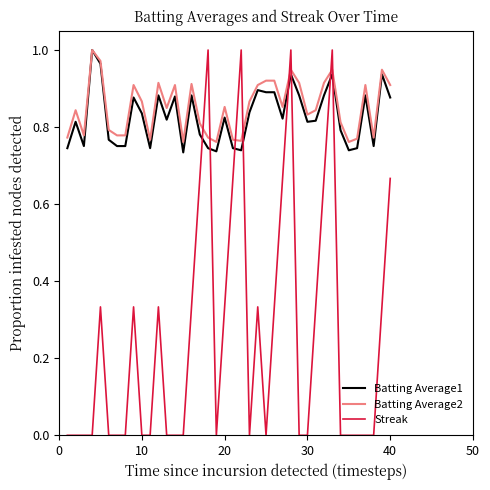

What are all the series names shown in the legend?

Batting Average1, Batting Average2, Streak